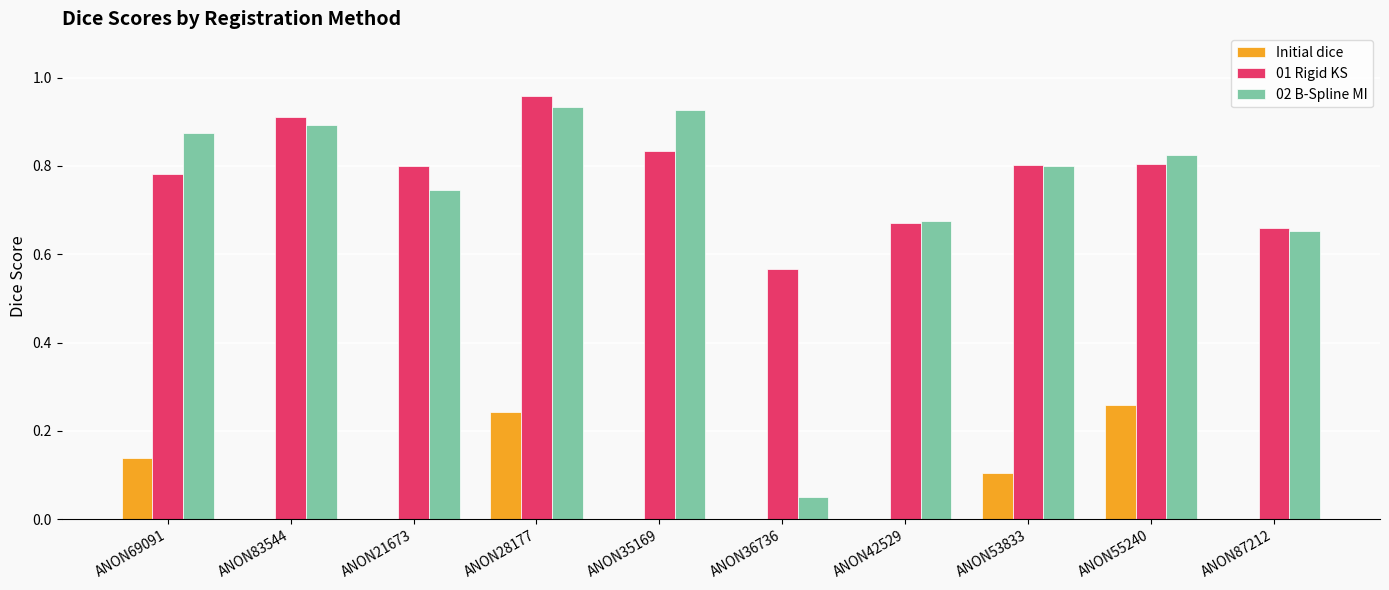

Between ANON69091 and ANON42529, which series saw the biggest shift?

02 B-Spline MI